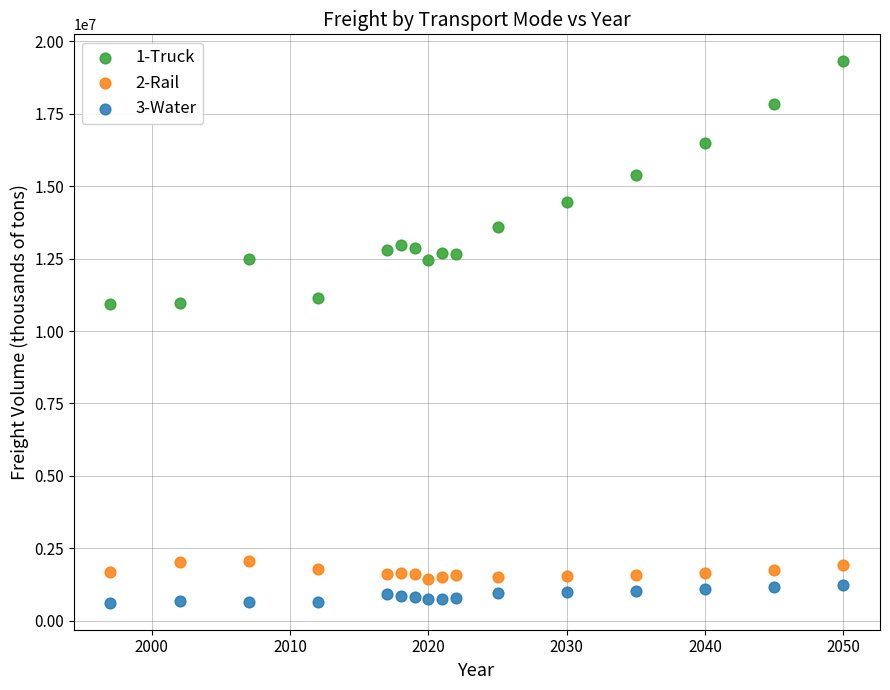

Across all data points, what is the range of X values (max minus min)?

53.0